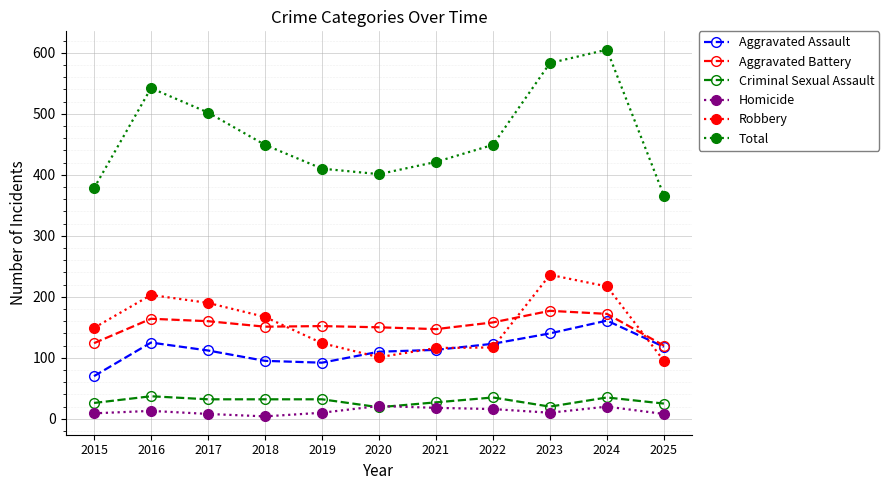

True or false: Aggravated Battery and Criminal Sexual Assault intersect in this chart.

False